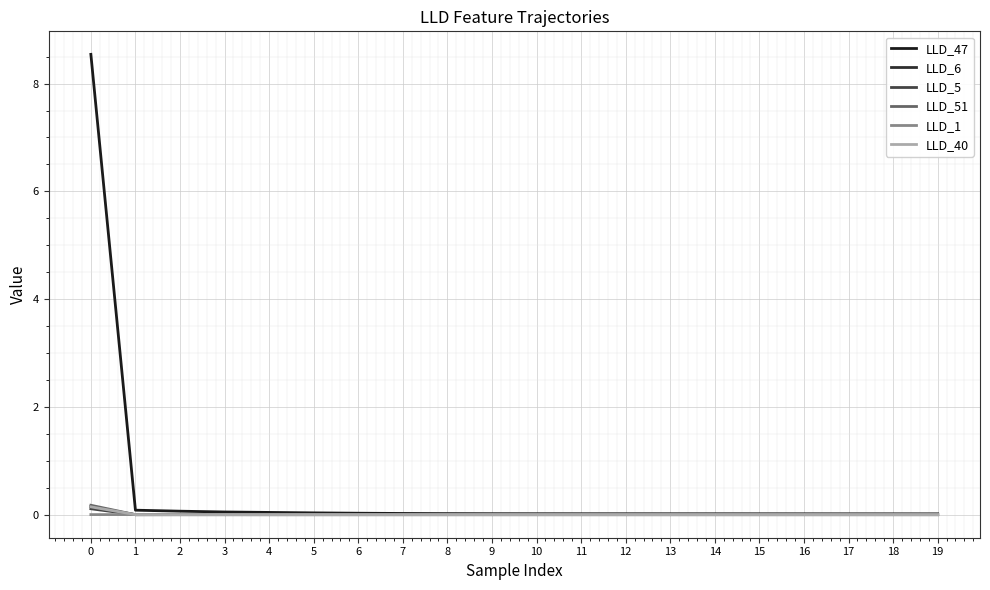

Where is LLD_51 nearest to the value 0?

9